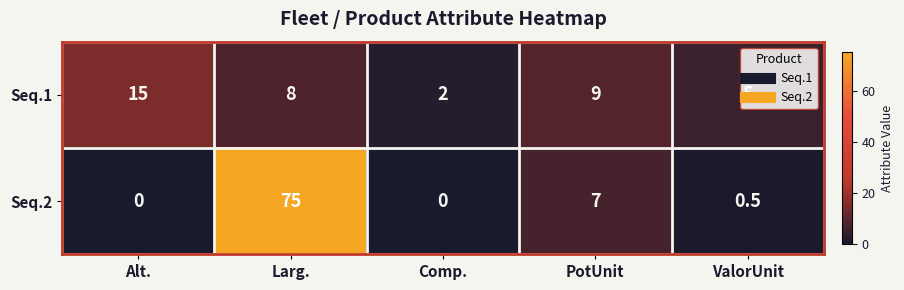

How many data points in Seq.2 are above 0?

3